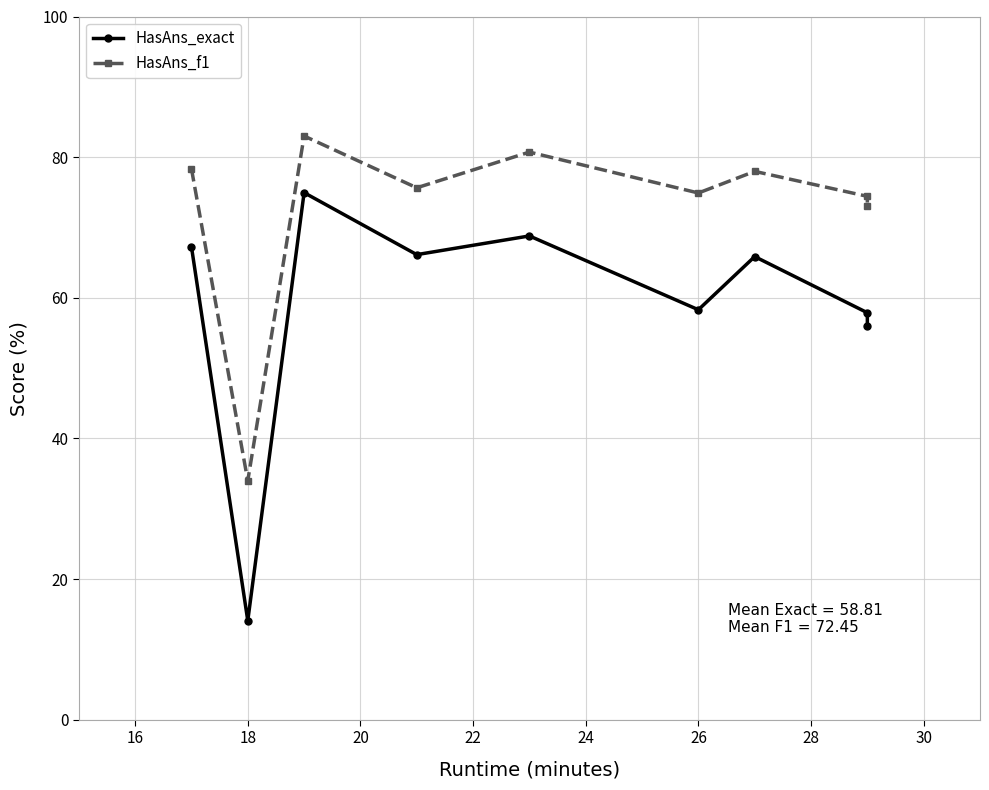

True or false: HasAns_exact and HasAns_f1 intersect in this chart.

False